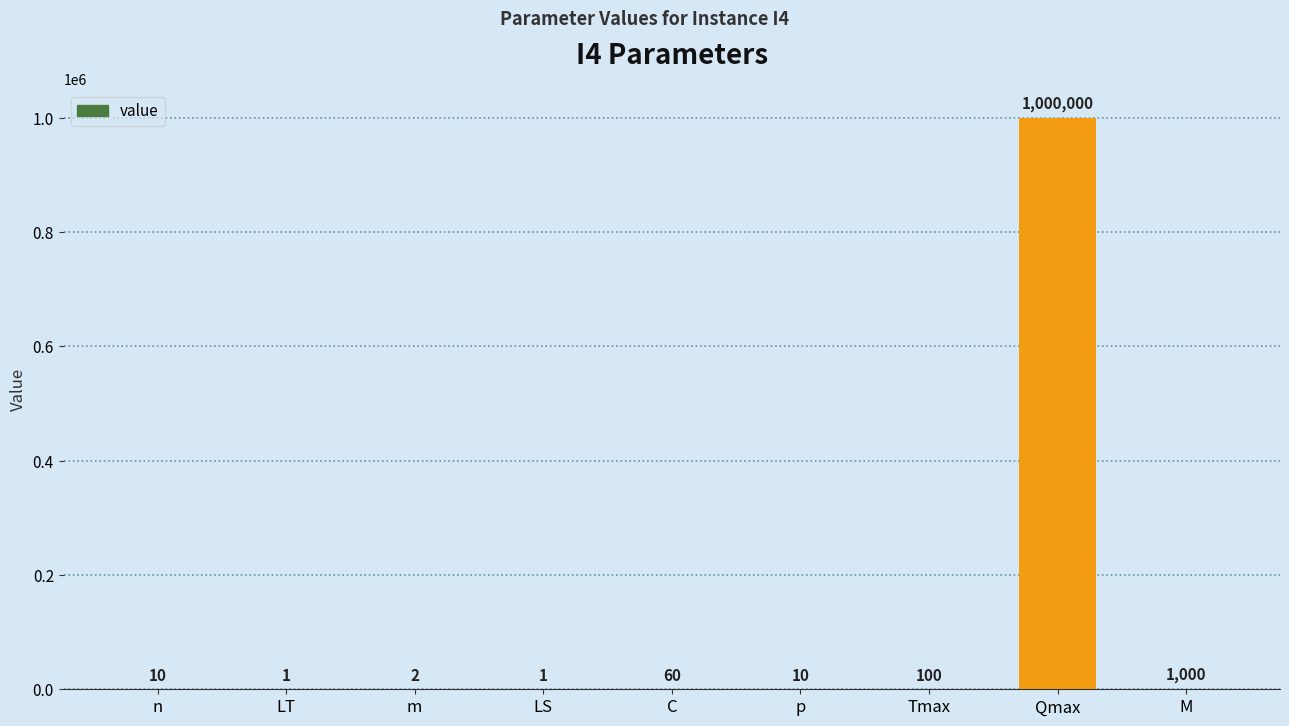

What is the sum of the values at M and Qmax?

1001000